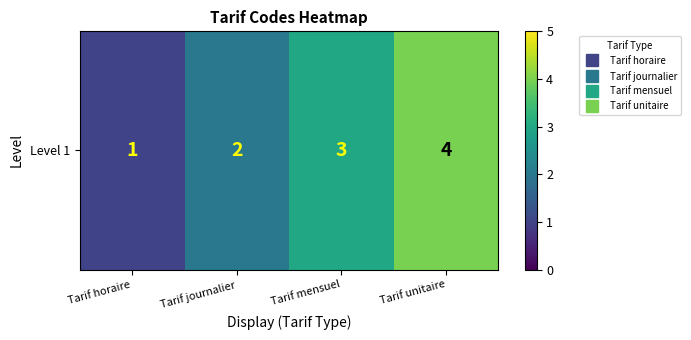

Rank the categories by value from highest to lowest.

Tarif unitaire, Tarif mensuel, Tarif journalier, Tarif horaire